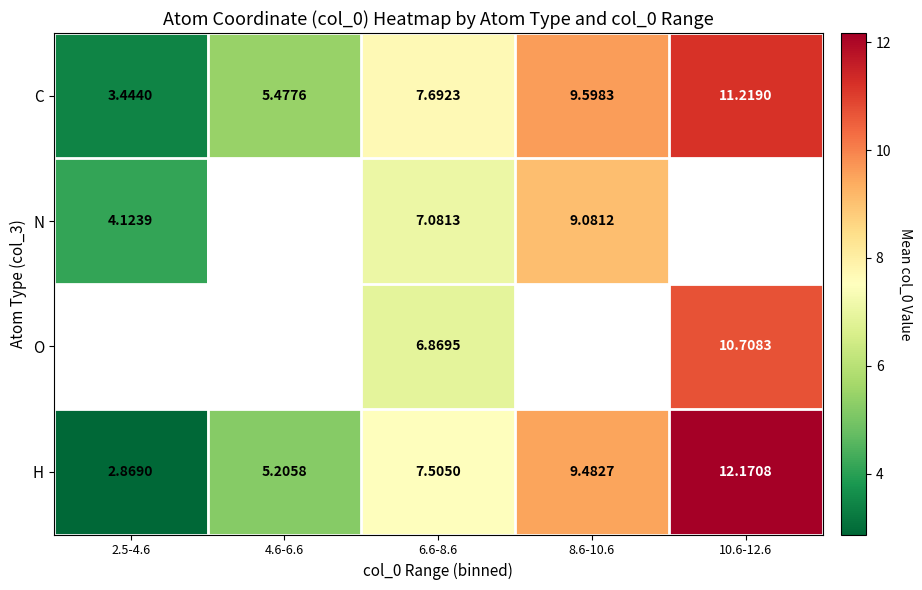

Is the value of C at 4.6-6.6 greater than the value of H at 2.5-4.6?

Yes